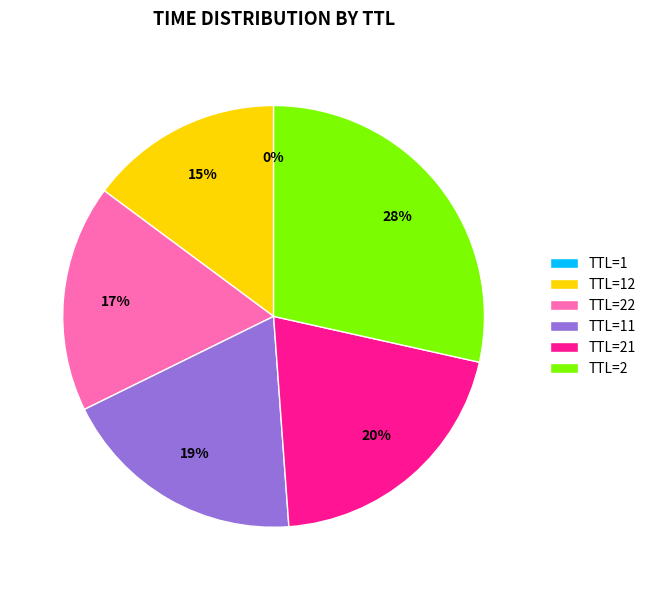

Which slice is the largest?

TTL=2